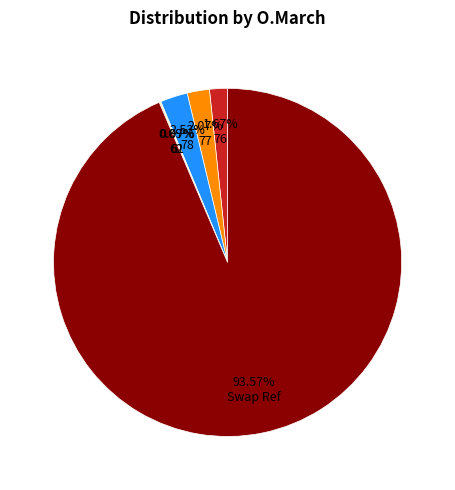

To the nearest percent, what percentage of the pie is Swap Ref?

94%